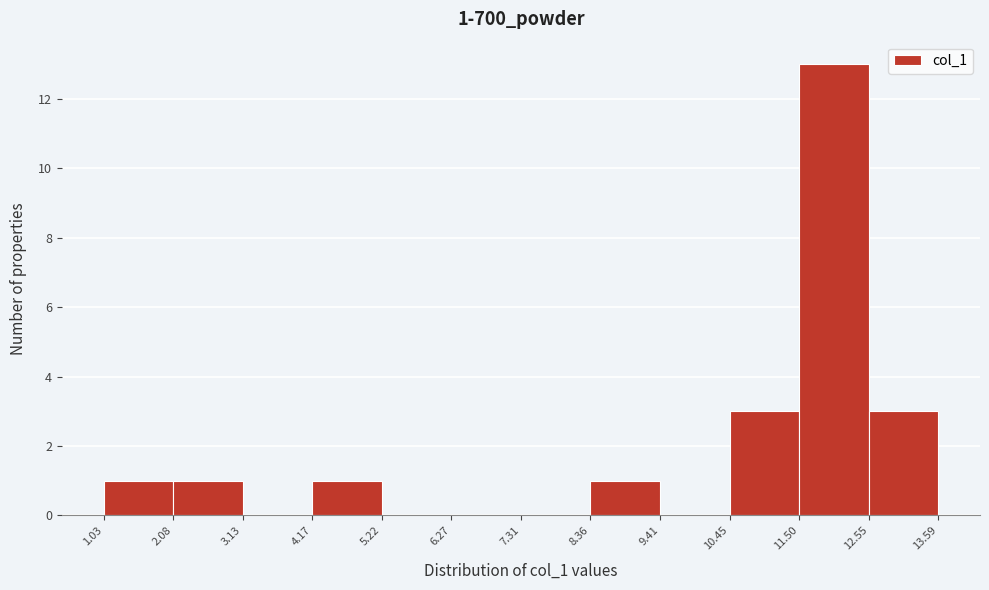

Over which range of the x-axis is the bar tallest?

11.50 to 12.55